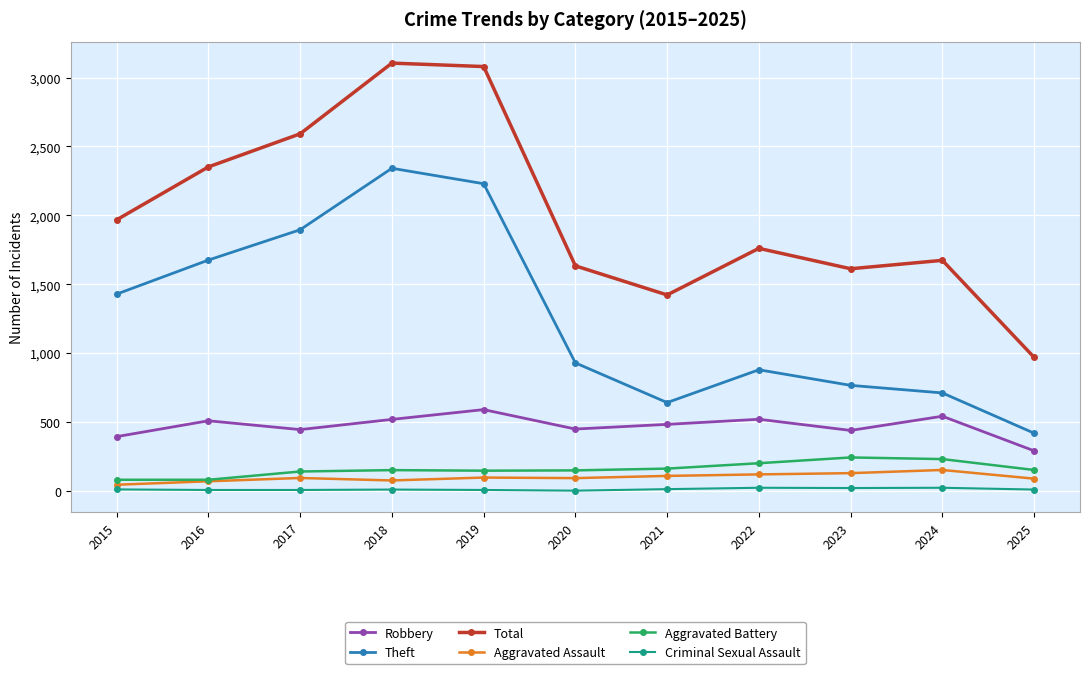

The value of Robbery at 2017 is 247. True or false?

False